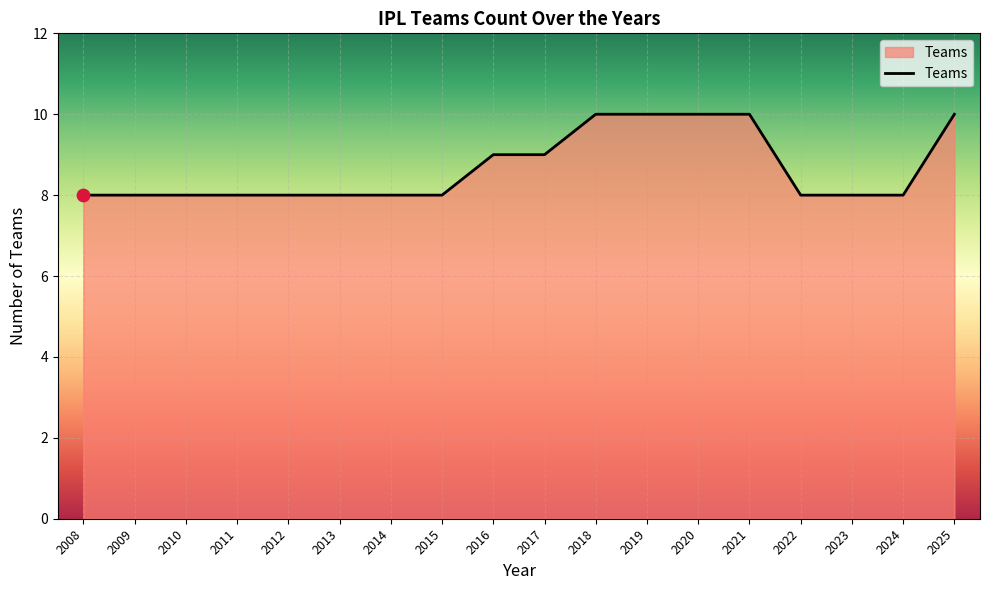

Between 2023 and 2020, which is larger?

2020